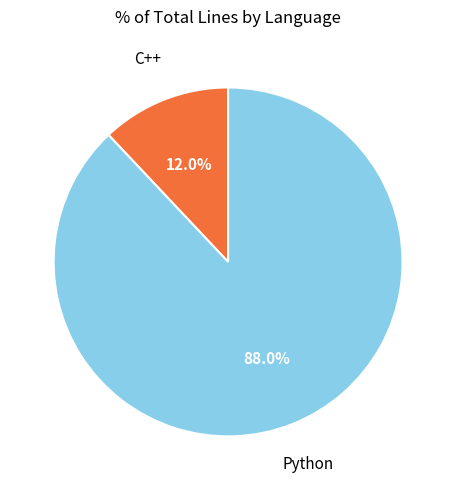

To the nearest percent, what is the difference between the largest and smallest slice percentages?

76%